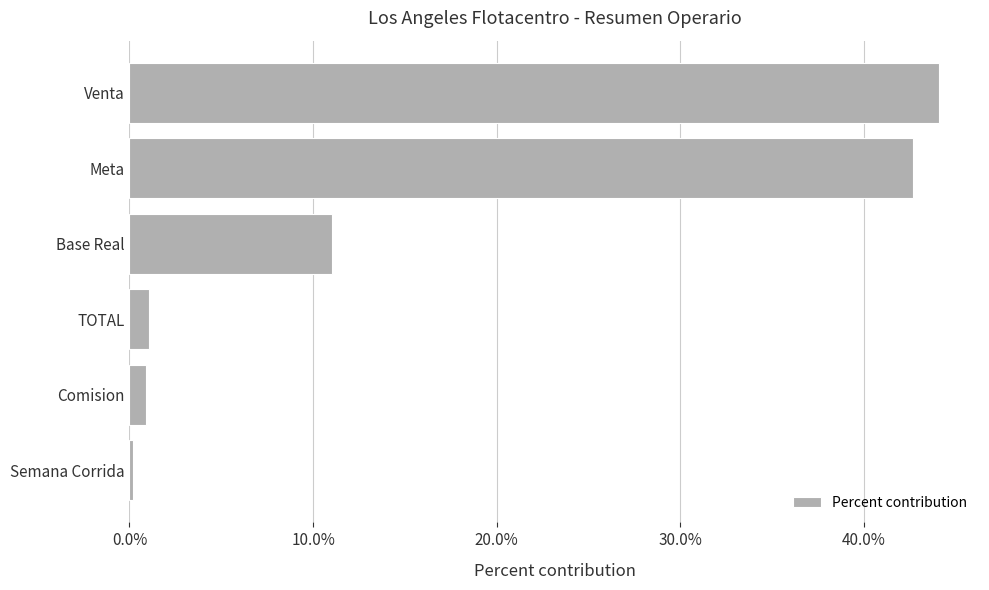

What is the sum of all values?

1.0